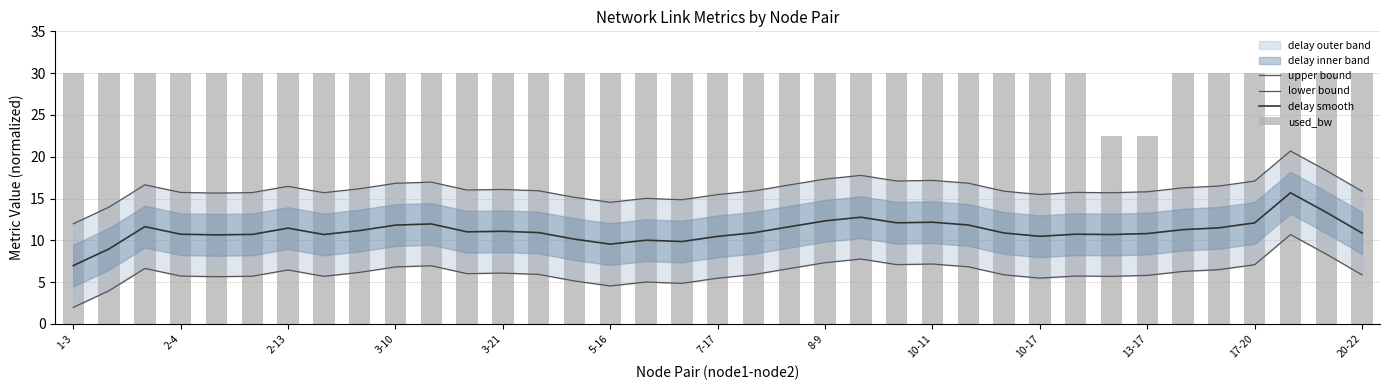

What is the lowest value of the delay smooth series?

7.0